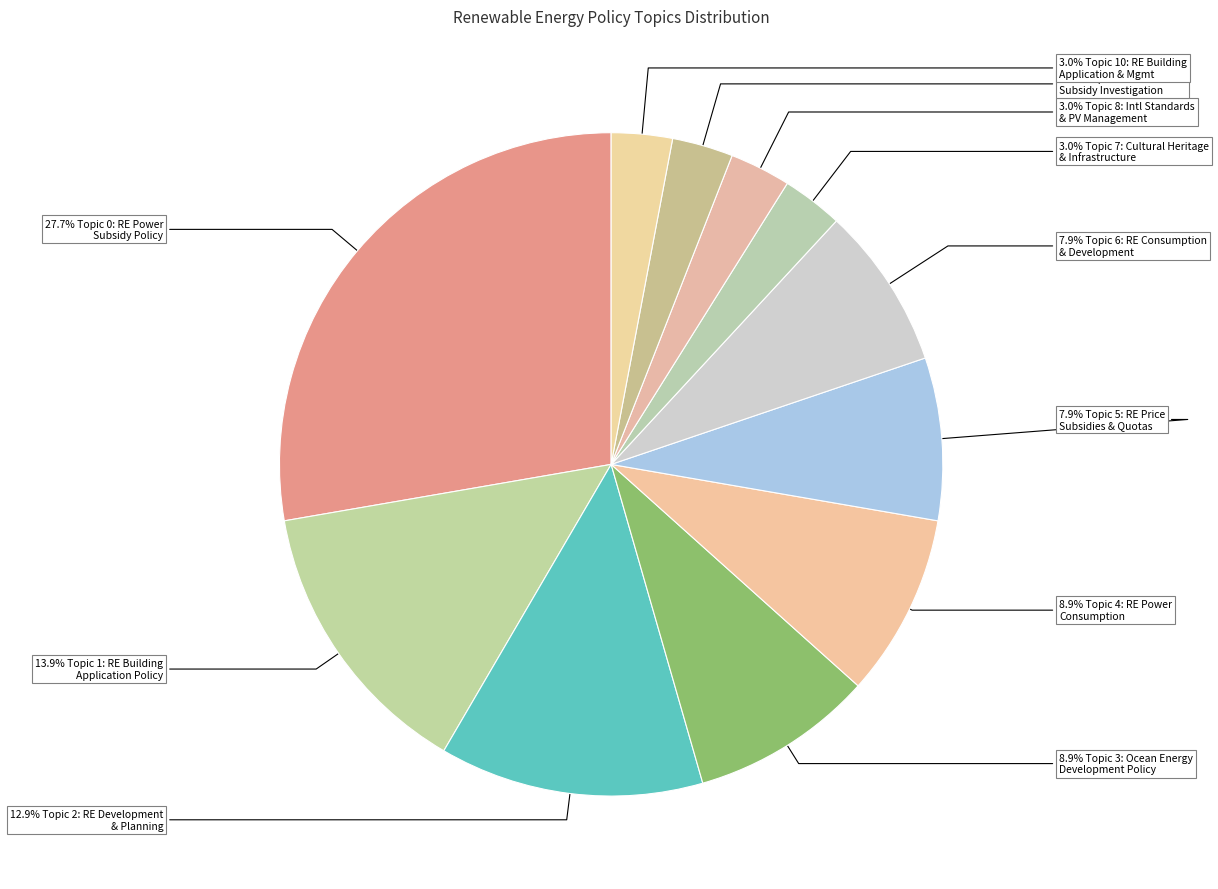

How many segments does this pie chart have?

11